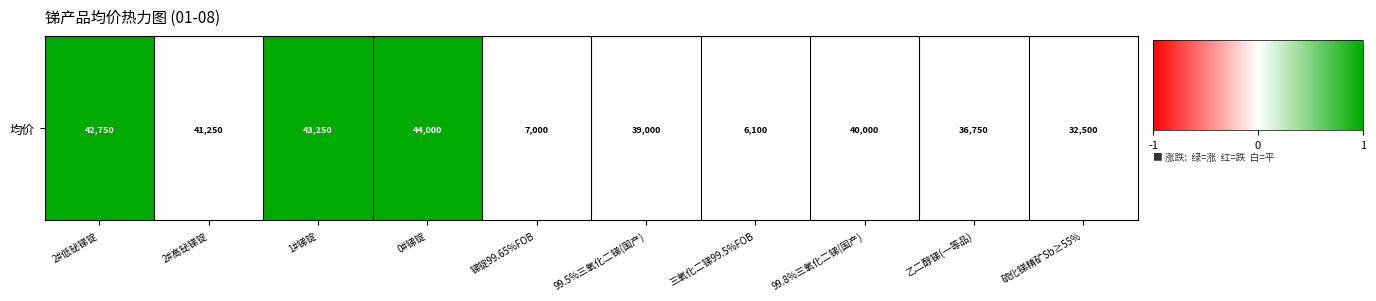

Reading right to left, what are all the values shown in this chart?

硫化锑精矿Sb≥55%=0	乙二醇锑(一等品)=0	99.8%三氧化二锑(国产)=0	三氧化二锑99.5%FOB=0	99.5%三氧化二锑(国产)=0	锑锭99.65%FOB=0	0#锑锭=1	1#锑锭=1	2#高铋锑锭=0	2#低铋锑锭=1